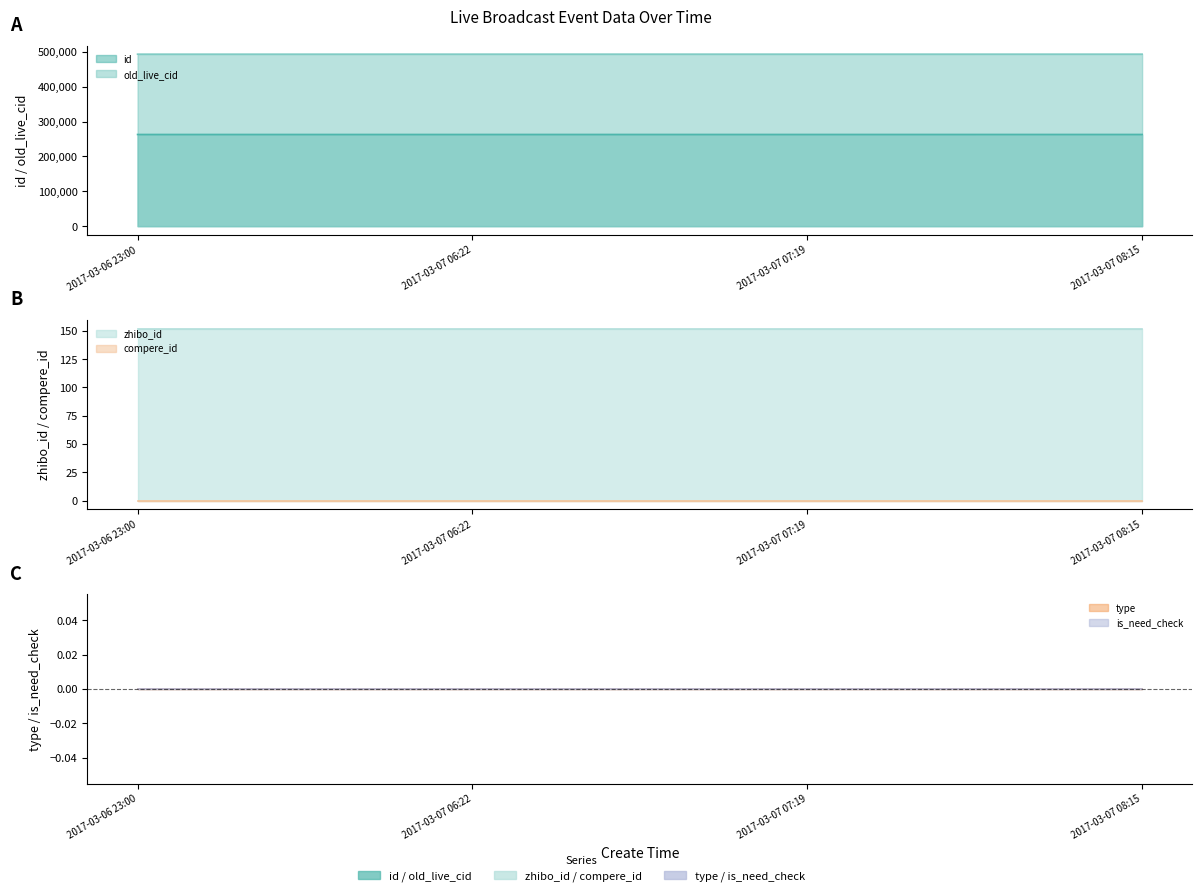

What is the average value of the zhibo_id series?

152